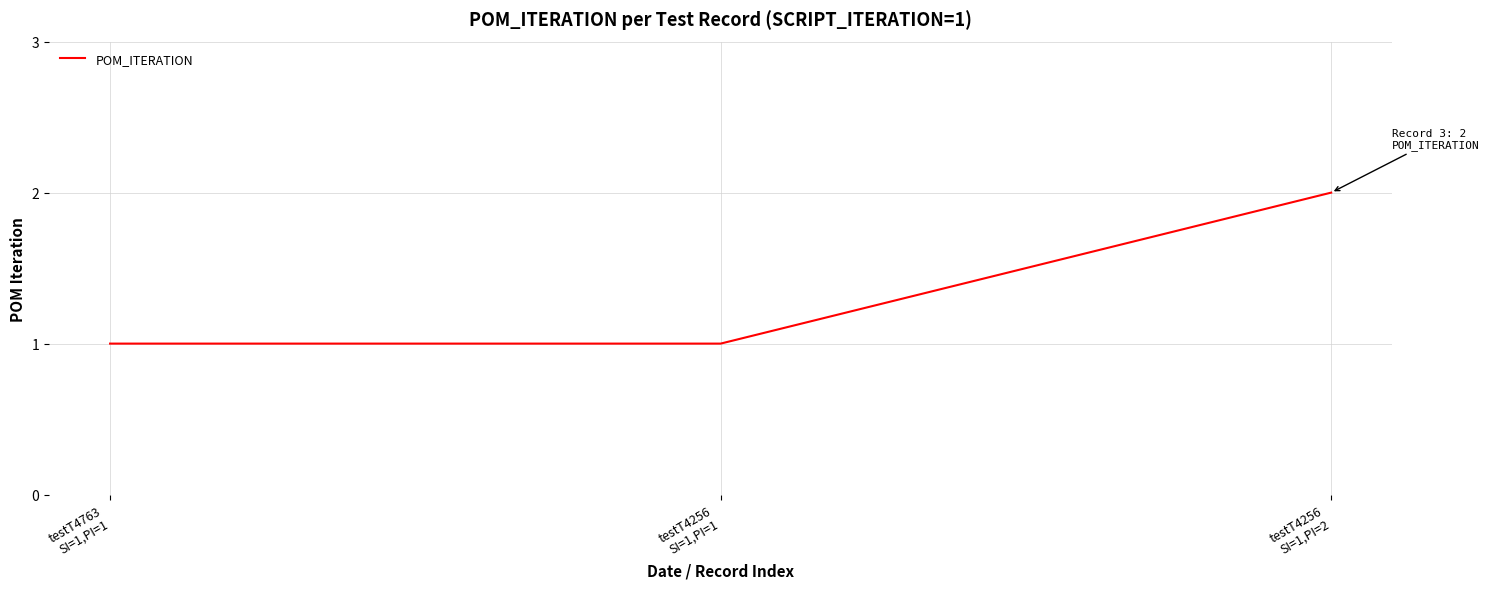

What is the difference between the maximum and minimum values?

1